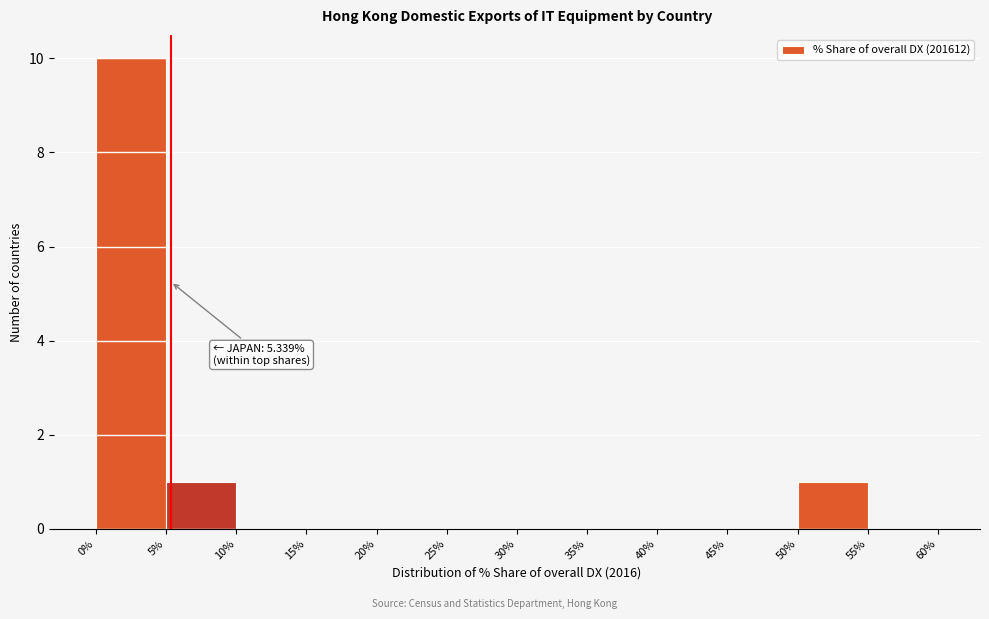

Which range on the x-axis has the tallest bar?

0% to 5%